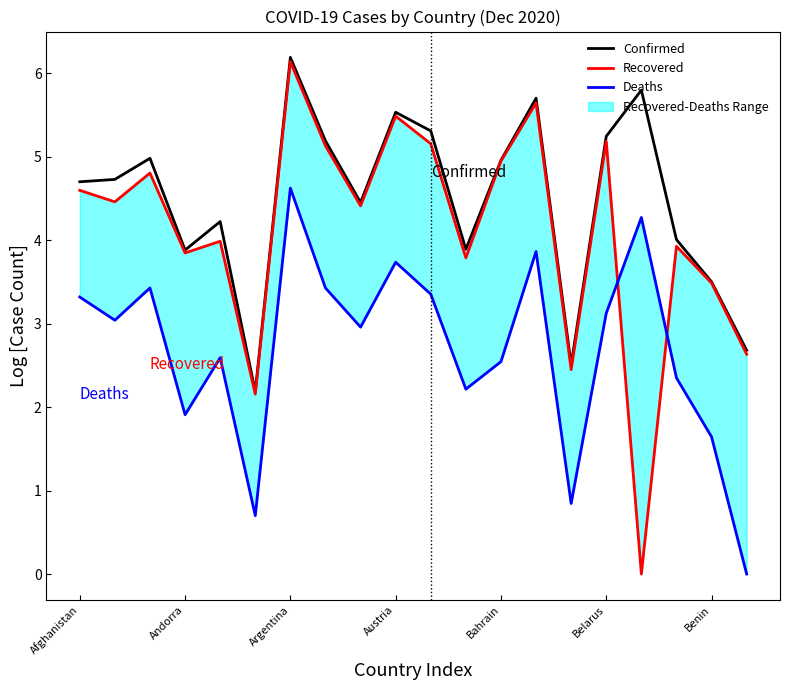

How many lines are shown in the chart?

3